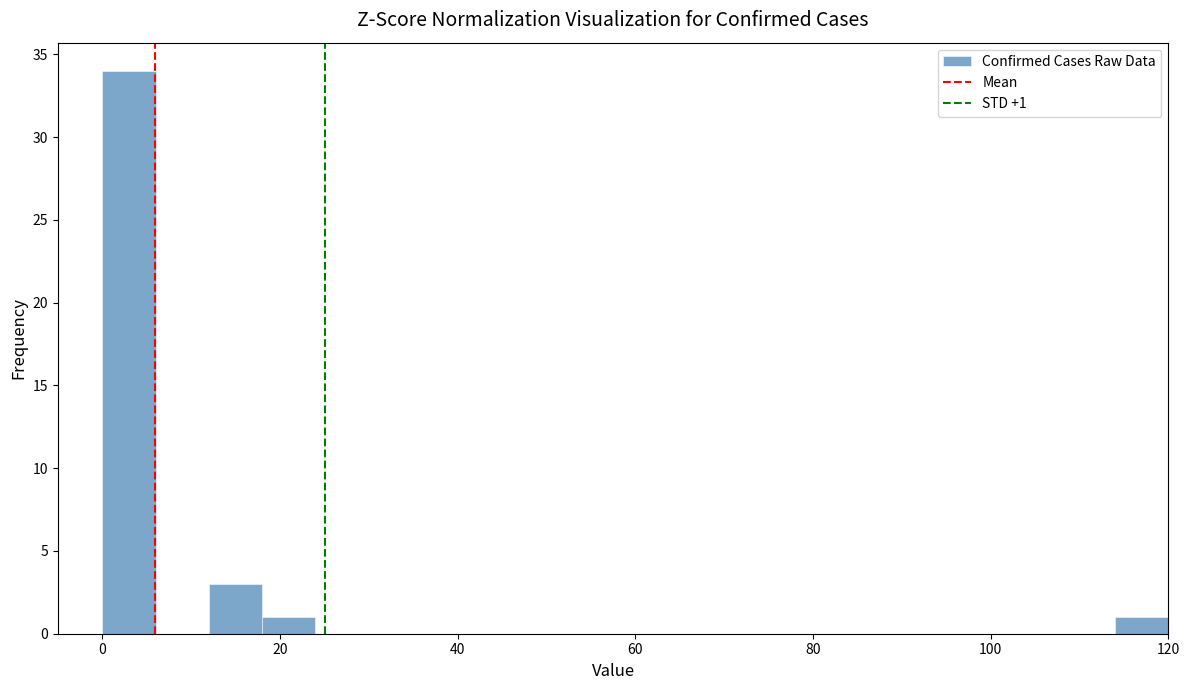

Around what value on the x-axis is the tallest bar? Give the approximate position of its centre, as read against the axis.

4